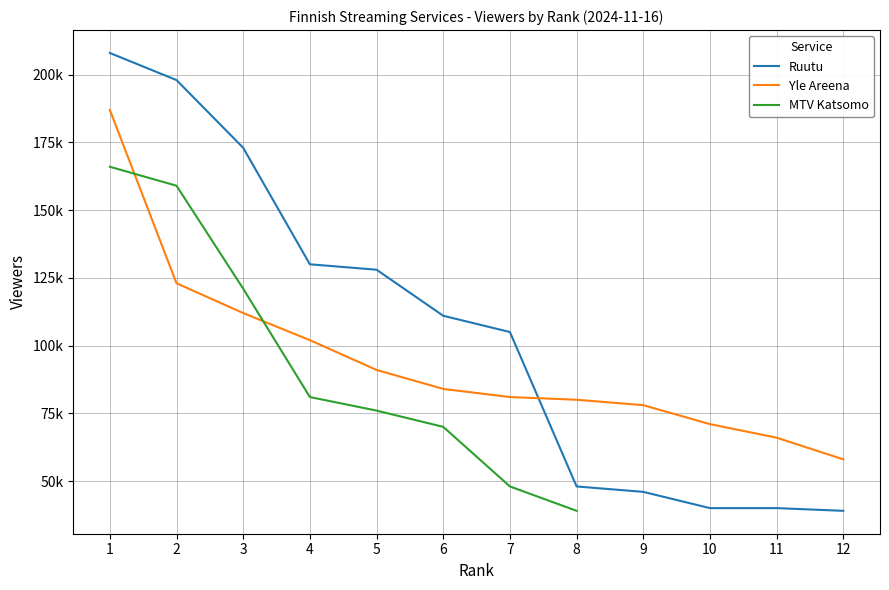

What is the difference between the Yle Areena values at 4 and 9?

24000